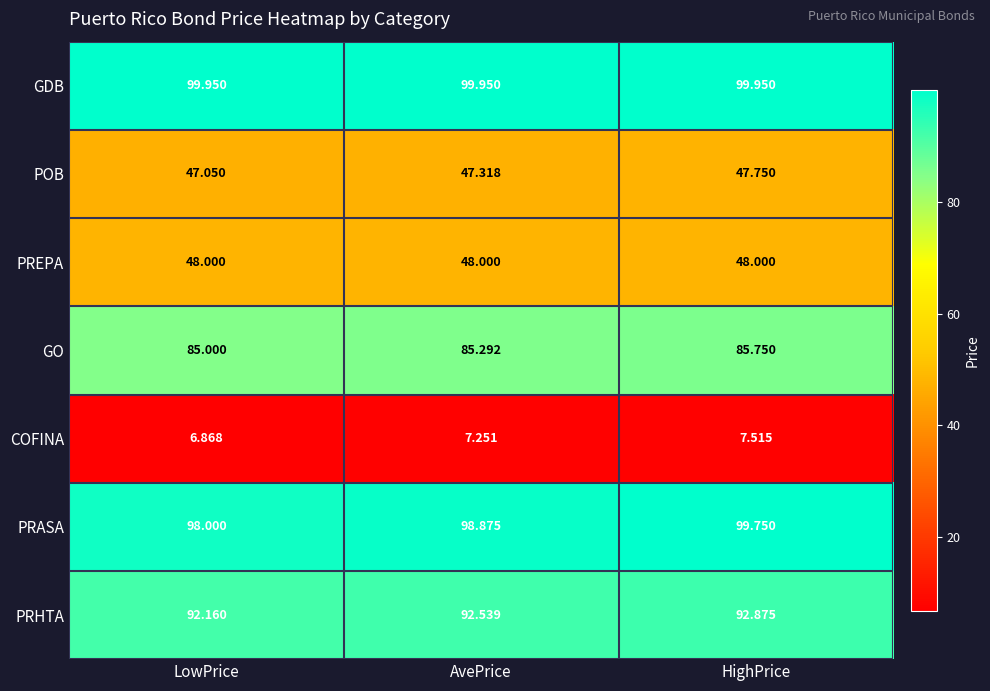

At which label is COFINA closest to 7?

LowPrice